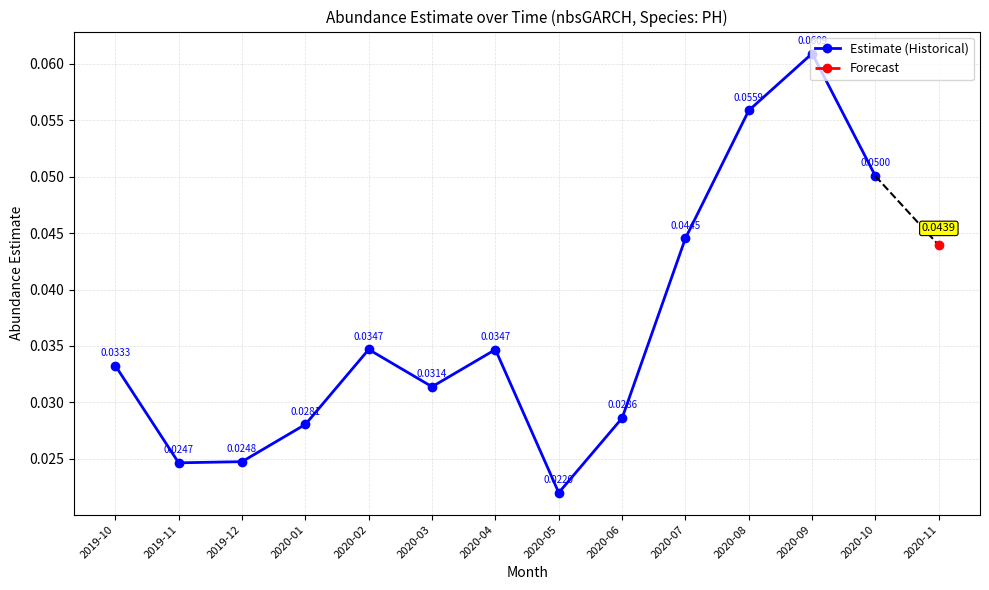

How many interior local valleys (lower than both neighbors) does the data have?

3